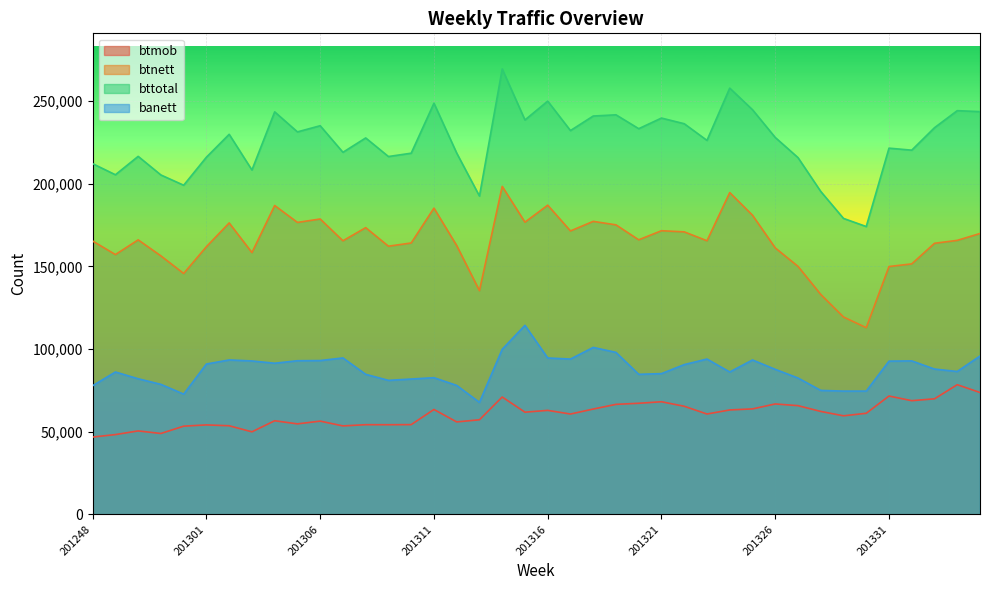

True or false: bttotal has more than 1 interior local peaks.

True